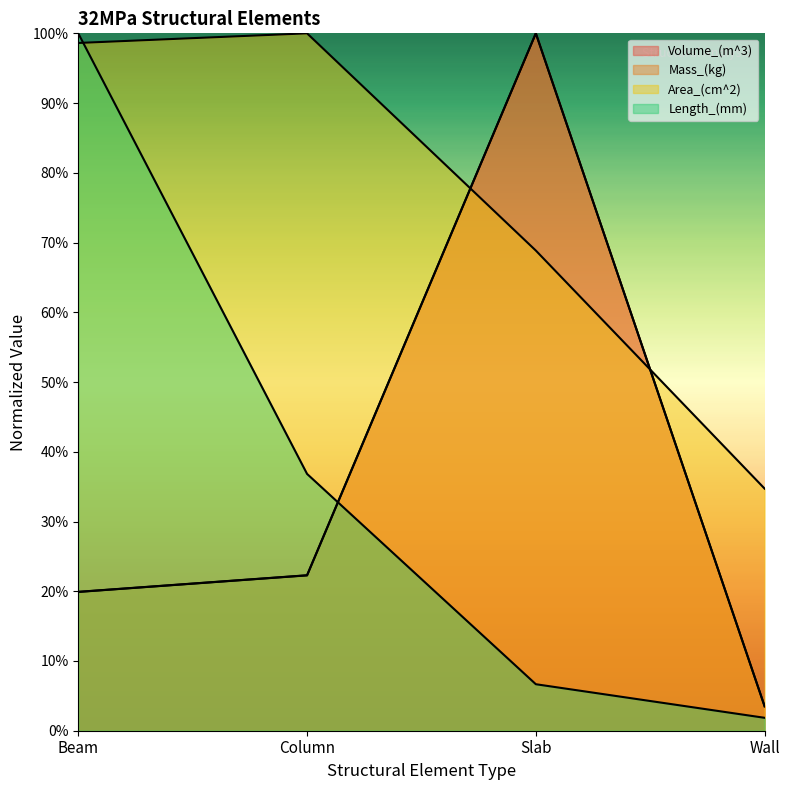

Which series changed the most between Beam and Wall?

Length_(mm)